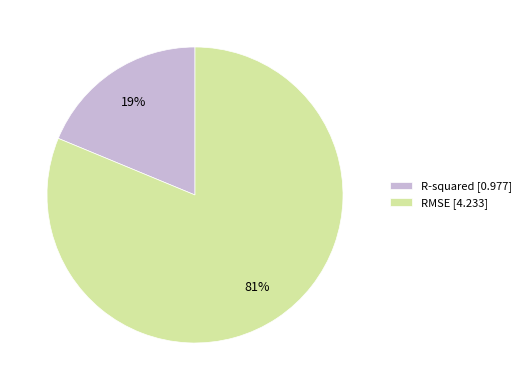

Is the sum of RMSE and R-squared greater than half?

Yes